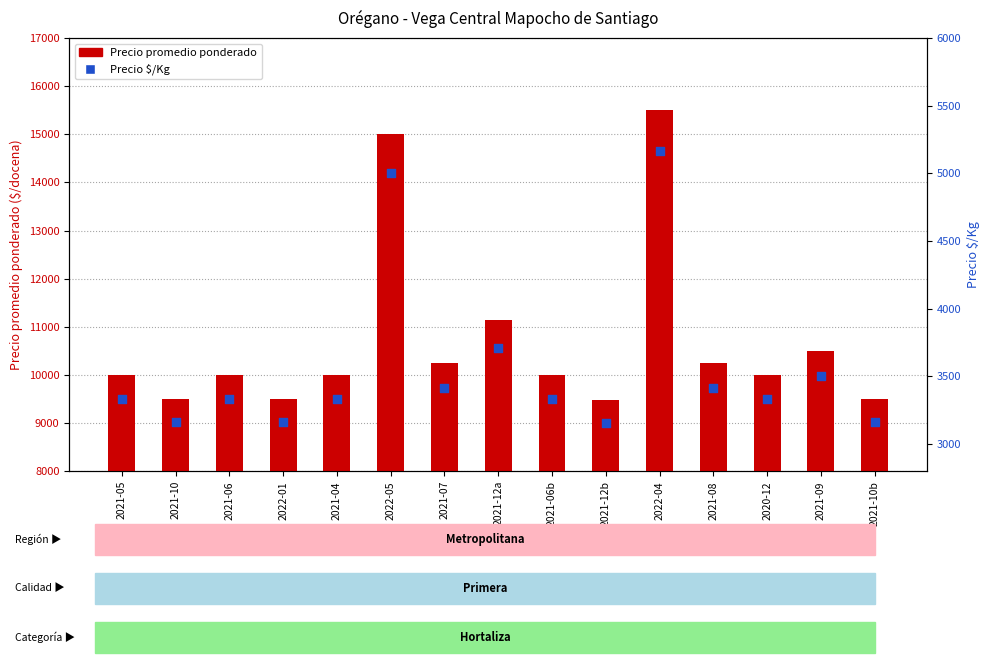

What are all the series names shown in the legend?

Precio promedio ponderado, Precio $/Kg